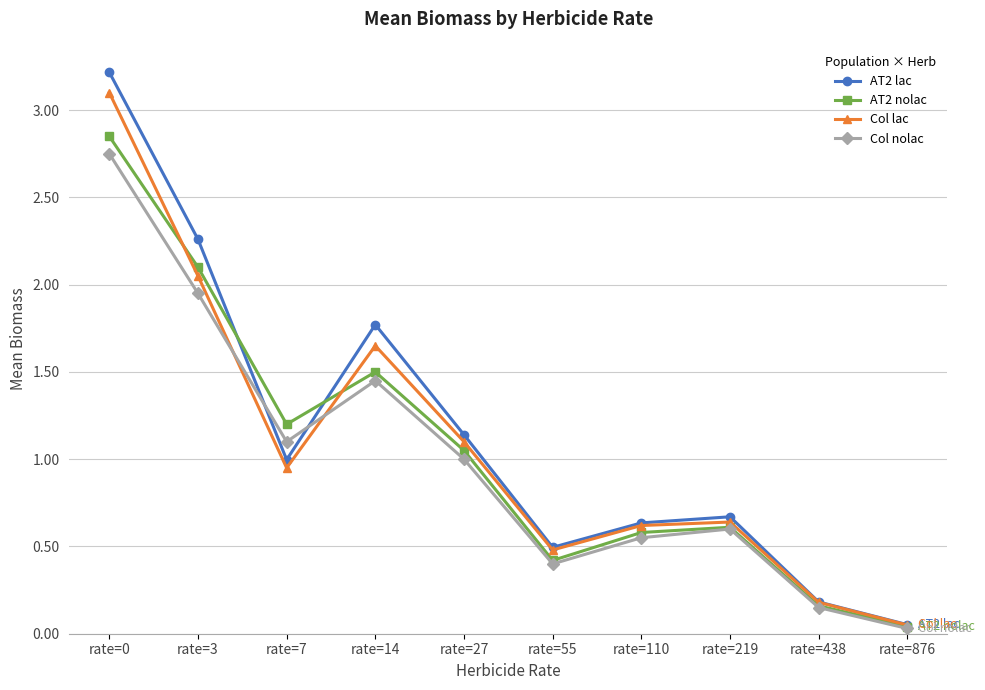

Which series has the largest total across all categories?

AT2 lac